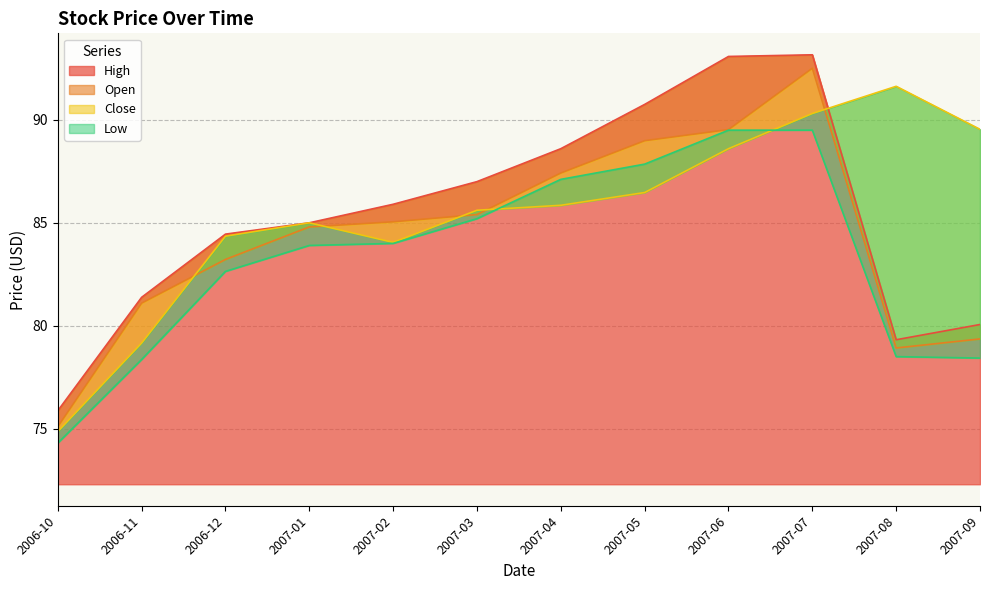

Which has a higher value, 2007-09 or 2007-08?

2007-09